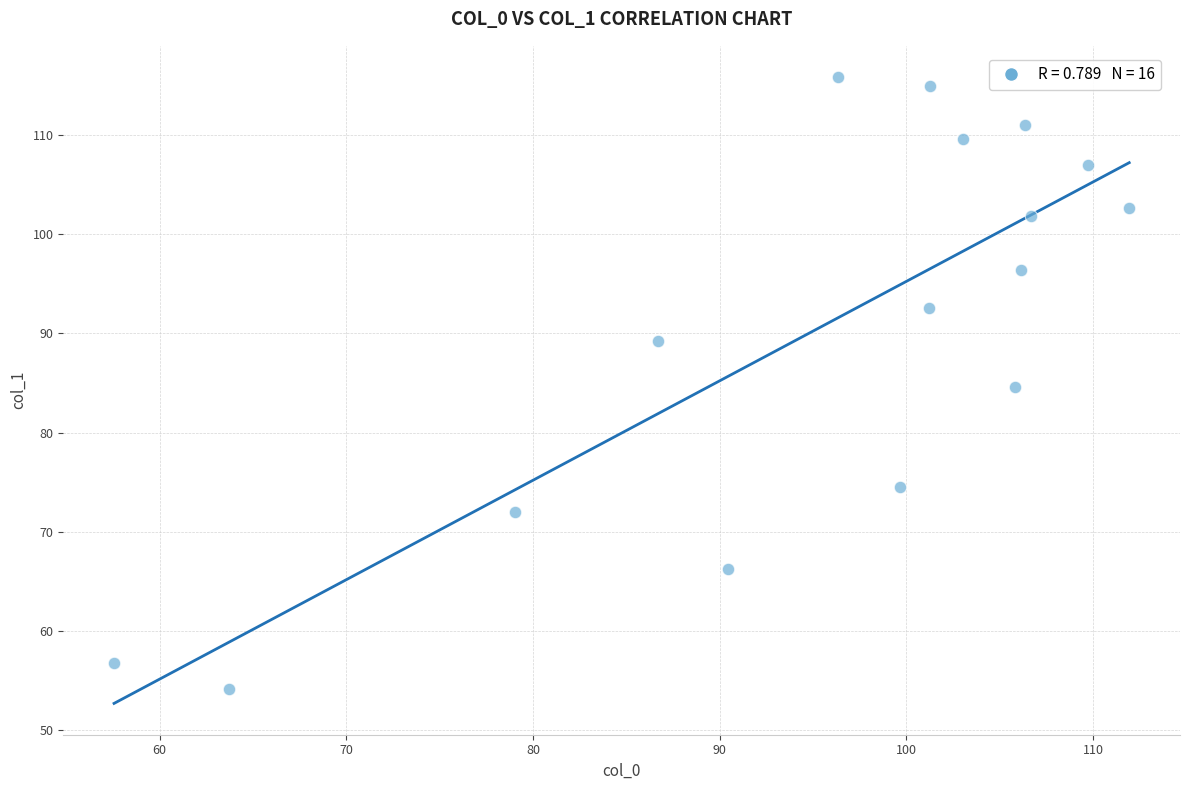

What is the range of Y values (max minus min)?

61.6